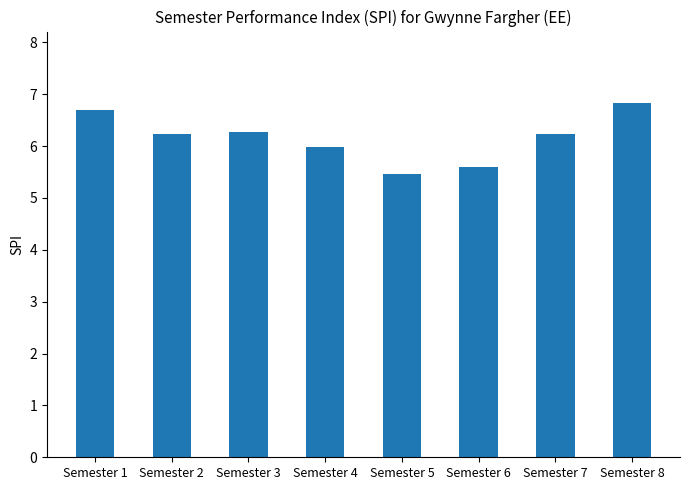

Are the bars horizontal?

No